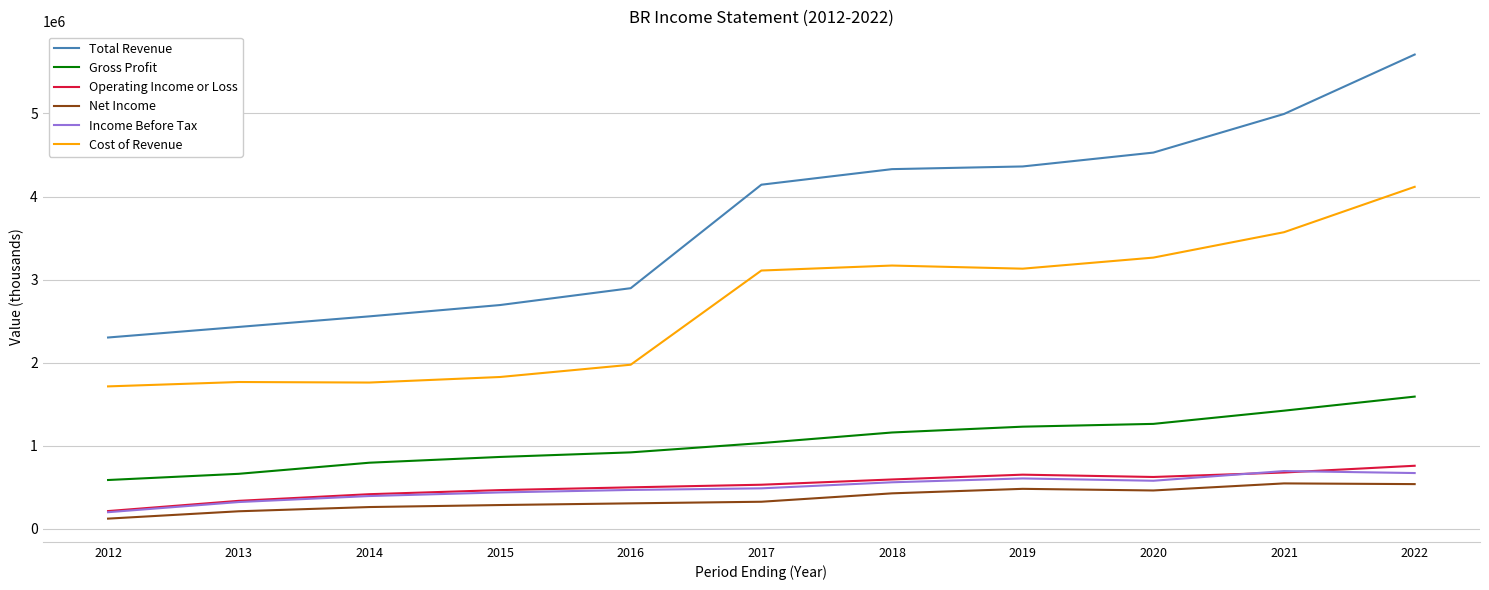

Which label corresponds to the largest value in the chart?

2022